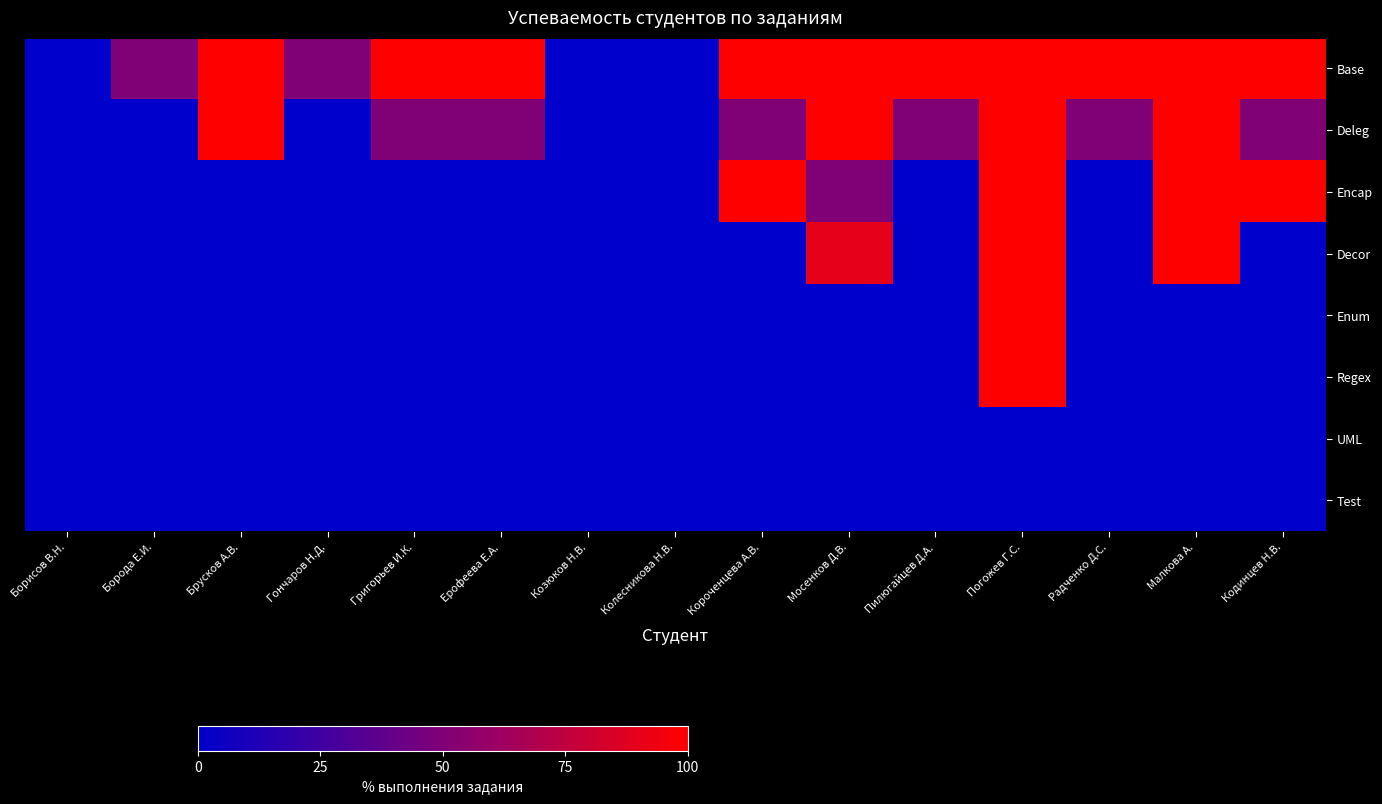

Reading left to right, list all the values displayed in this chart.

Base: Борисов В.Н.=0	Борода Е.И.=50	Брусков А.В.=100	Гончаров Н.Д.=50	Григорьев И.К.=100	Ерофеева Е.А.=100	Козюков Н.В.=0	Колесникова Н.В.=0	Короченцева А.В.=100	Мосенков Д.В.=100	Пилюгайцев Д.А.=100	Погожев Г.С.=100	Радченко Д.С.=100	Малкова А.=100	Кодинцев Н.В.=100
Deleg: Борисов В.Н.=0	Борода Е.И.=0	Брусков А.В.=100	Гончаров Н.Д.=0	Григорьев И.К.=50	Ерофеева Е.А.=50	Козюков Н.В.=0	Колесникова Н.В.=0	Короченцева А.В.=50	Мосенков Д.В.=100	Пилюгайцев Д.А.=50	Погожев Г.С.=100	Радченко Д.С.=50	Малкова А.=100	Кодинцев Н.В.=50
Encap: Борисов В.Н.=0	Борода Е.И.=0	Брусков А.В.=0	Гончаров Н.Д.=0	Григорьев И.К.=0	Ерофеева Е.А.=0	Козюков Н.В.=0	Колесникова Н.В.=0	Короченцева А.В.=100	Мосенков Д.В.=50	Пилюгайцев Д.А.=0	Погожев Г.С.=100	Радченко Д.С.=0	Малкова А.=100	Кодинцев Н.В.=100
Decor: Борисов В.Н.=0	Борода Е.И.=0	Брусков А.В.=0	Гончаров Н.Д.=0	Григорьев И.К.=0	Ерофеева Е.А.=0	Козюков Н.В.=0	Колесникова Н.В.=0	Короченцева А.В.=0	Мосенков Д.В.=90	Пилюгайцев Д.А.=0	Погожев Г.С.=100	Радченко Д.С.=0	Малкова А.=100	Кодинцев Н.В.=0
Enum: Борисов В.Н.=0	Борода Е.И.=0	Брусков А.В.=0	Гончаров Н.Д.=0	Григорьев И.К.=0	Ерофеева Е.А.=0	Козюков Н.В.=0	Колесникова Н.В.=0	Короченцева А.В.=0	Мосенков Д.В.=0	Пилюгайцев Д.А.=0	Погожев Г.С.=100	Радченко Д.С.=0	Малкова А.=0	Кодинцев Н.В.=0
Regex: Борисов В.Н.=0	Борода Е.И.=0	Брусков А.В.=0	Гончаров Н.Д.=0	Григорьев И.К.=0	Ерофеева Е.А.=0	Козюков Н.В.=0	Колесникова Н.В.=0	Короченцева А.В.=0	Мосенков Д.В.=0	Пилюгайцев Д.А.=0	Погожев Г.С.=100	Радченко Д.С.=0	Малкова А.=0	Кодинцев Н.В.=0
UML: Борисов В.Н.=0	Борода Е.И.=0	Брусков А.В.=0	Гончаров Н.Д.=0	Григорьев И.К.=0	Ерофеева Е.А.=0	Козюков Н.В.=0	Колесникова Н.В.=0	Короченцева А.В.=0	Мосенков Д.В.=0	Пилюгайцев Д.А.=0	Погожев Г.С.=0	Радченко Д.С.=0	Малкова А.=0	Кодинцев Н.В.=0
Test: Борисов В.Н.=0	Борода Е.И.=0	Брусков А.В.=0	Гончаров Н.Д.=0	Григорьев И.К.=0	Ерофеева Е.А.=0	Козюков Н.В.=0	Колесникова Н.В.=0	Короченцева А.В.=0	Мосенков Д.В.=0	Пилюгайцев Д.А.=0	Погожев Г.С.=0	Радченко Д.С.=0	Малкова А.=0	Кодинцев Н.В.=0